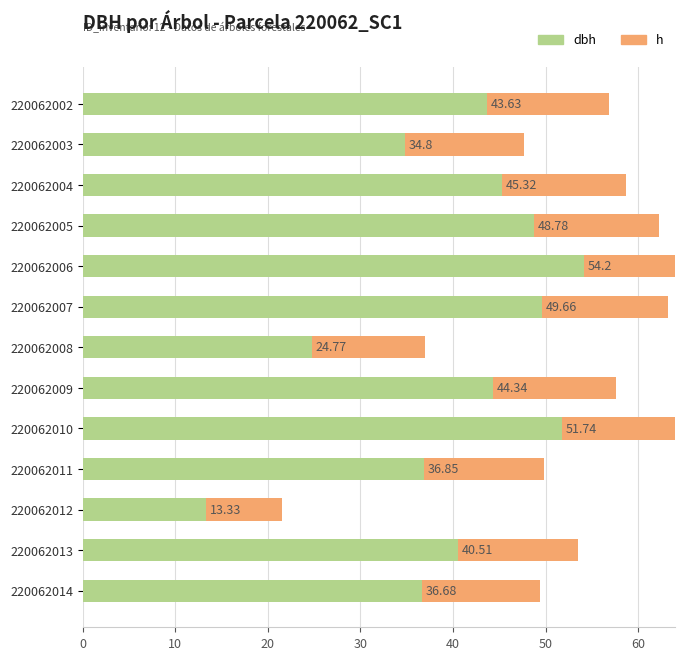

List the series in order of their peak value, highest first.

dbh, h